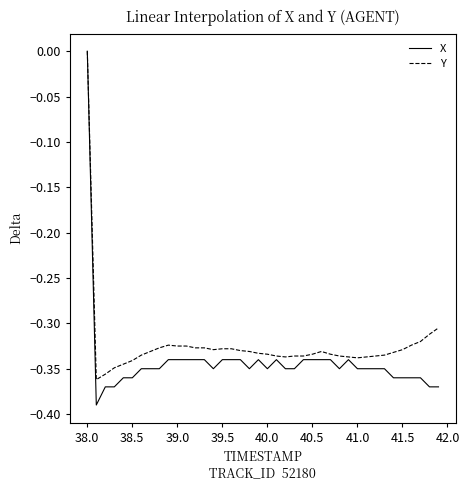

Which series has the largest range (max minus min)?

X